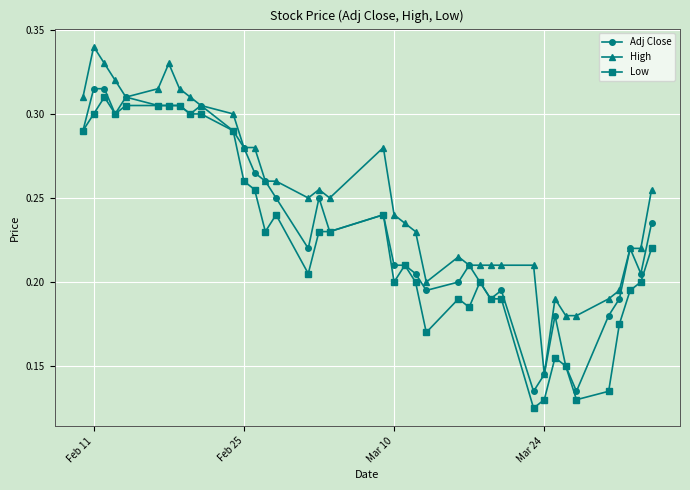

List the series in order of their overall mean, lowest first.

Low, Adj Close, High